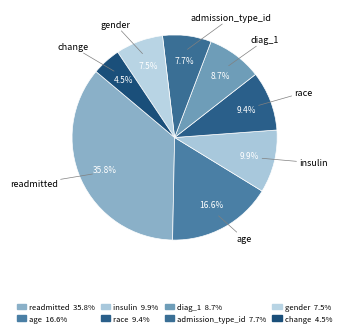

Is there any slice that represents more than half of the pie?

No